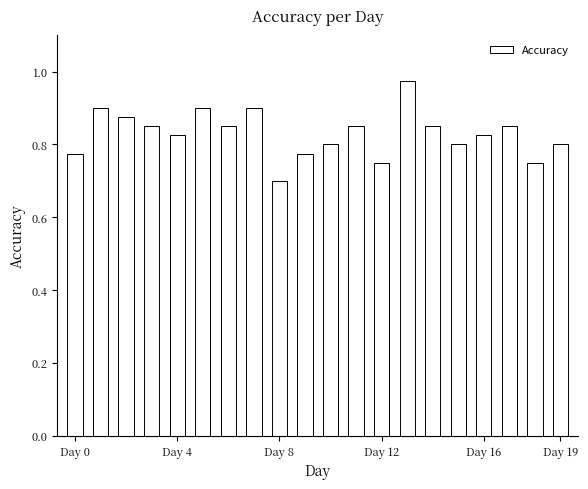

What is the minimum value shown in the chart?

0.7